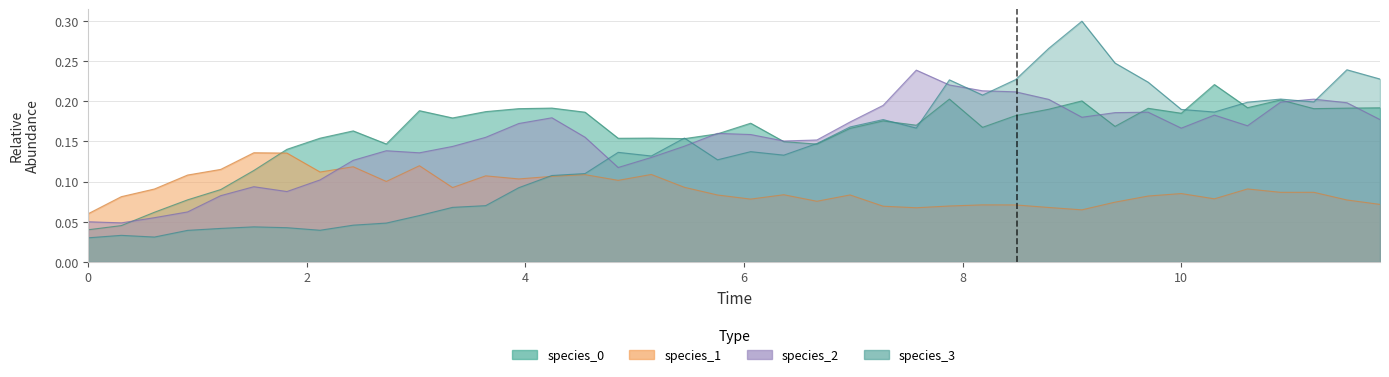

At how many categories does at least one series exceed 0?

40